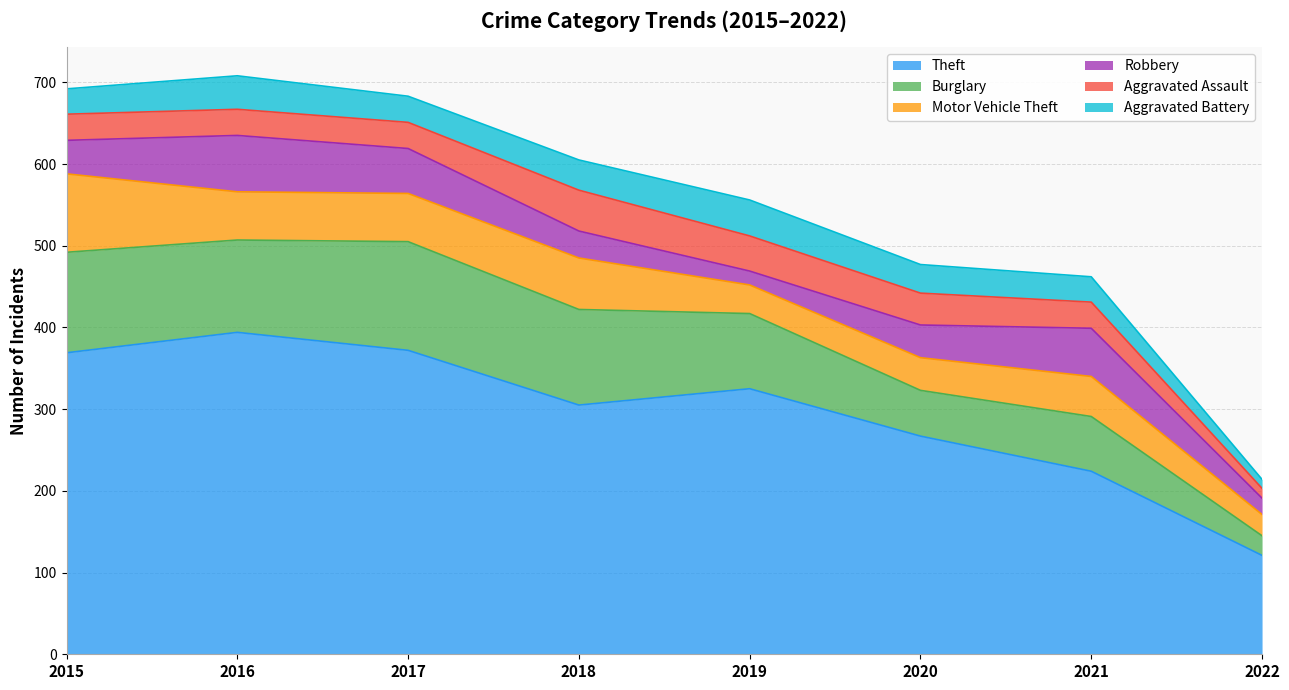

True or false: Burglary has more than 2 interior local peaks.

False